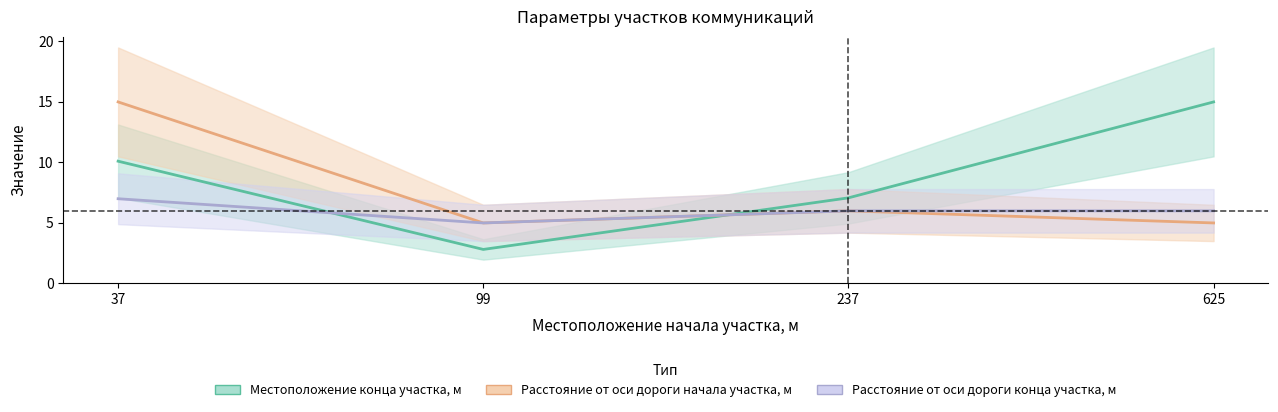

Which series ends up on top after the final intersection of Местоположение конца участка, м and Расстояние от оси дороги конца участка, м?

Местоположение конца участка, м